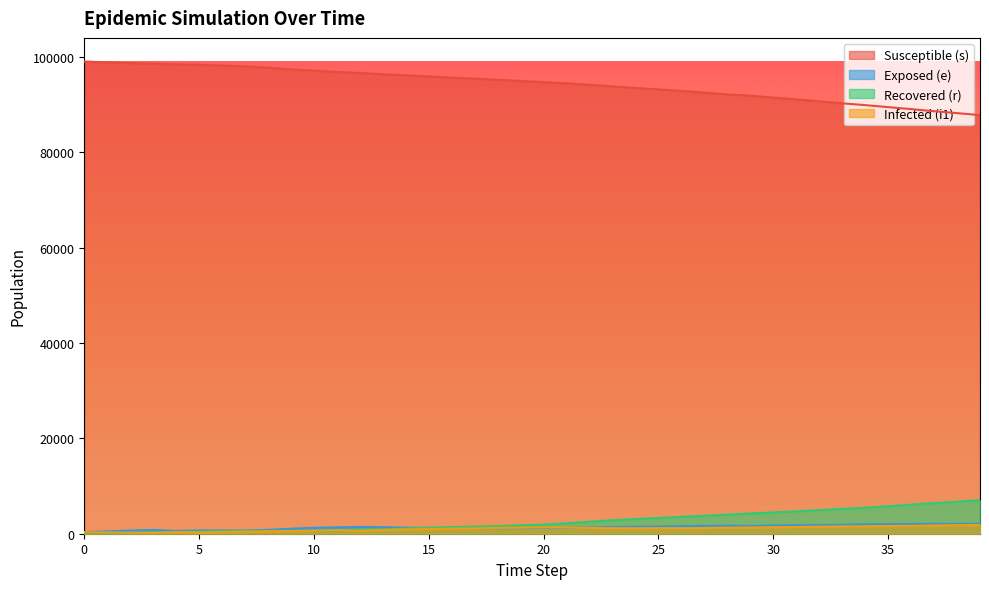

True or false: e and i1 intersect in this chart.

True